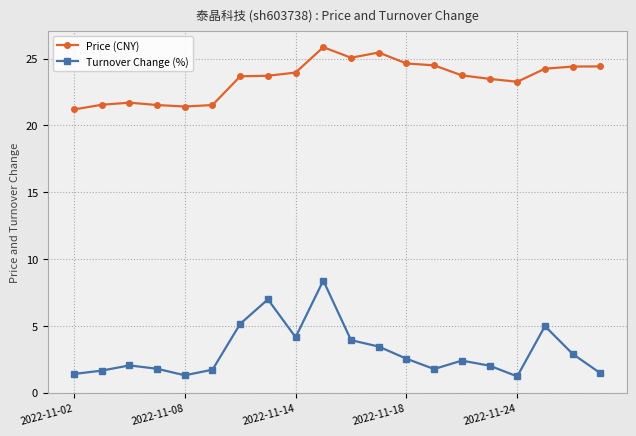

Is this an area chart (filled region under the line)?

No